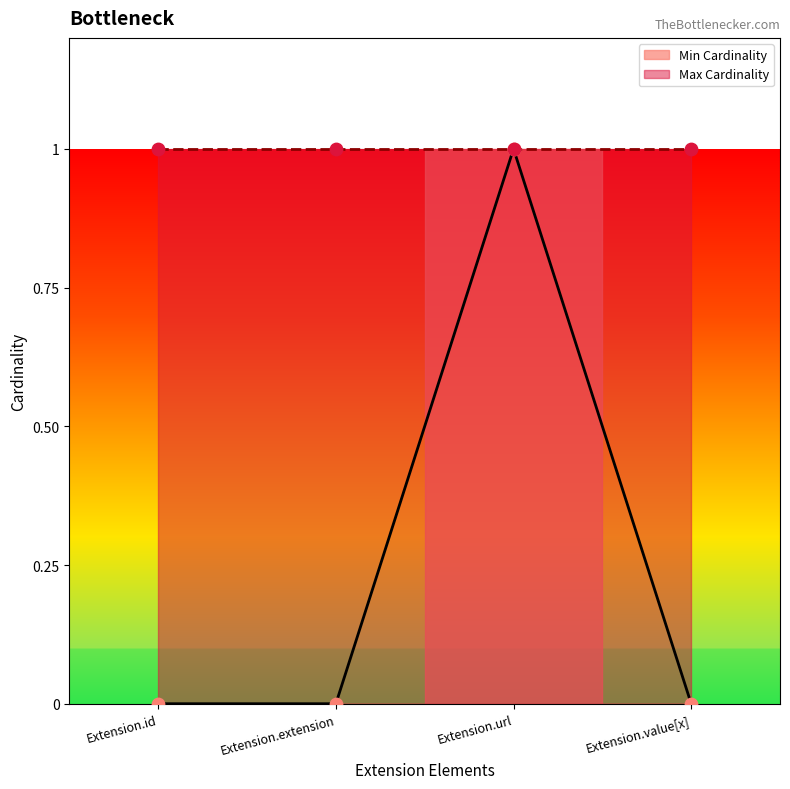

Which has a higher value, Extension.extension or Extension.id?

Extension.extension